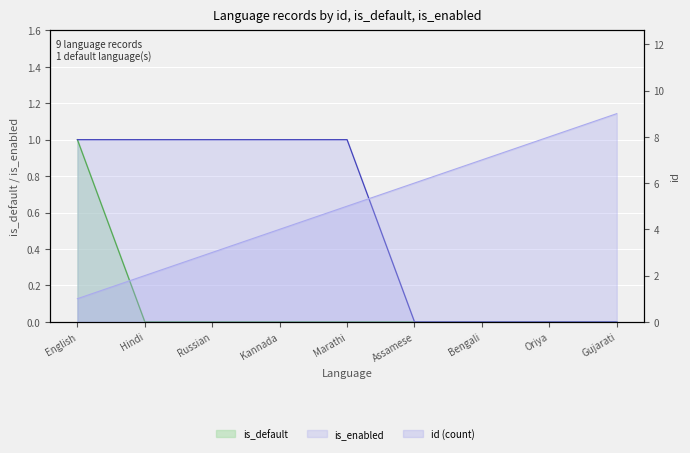

How many lines are shown in the chart?

3